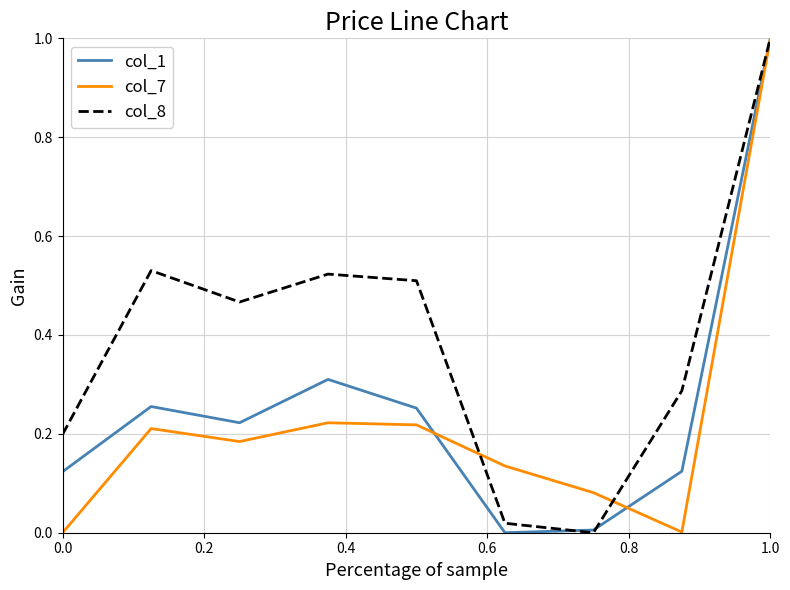

What are all the series names shown in the legend?

col_1, col_7, col_8